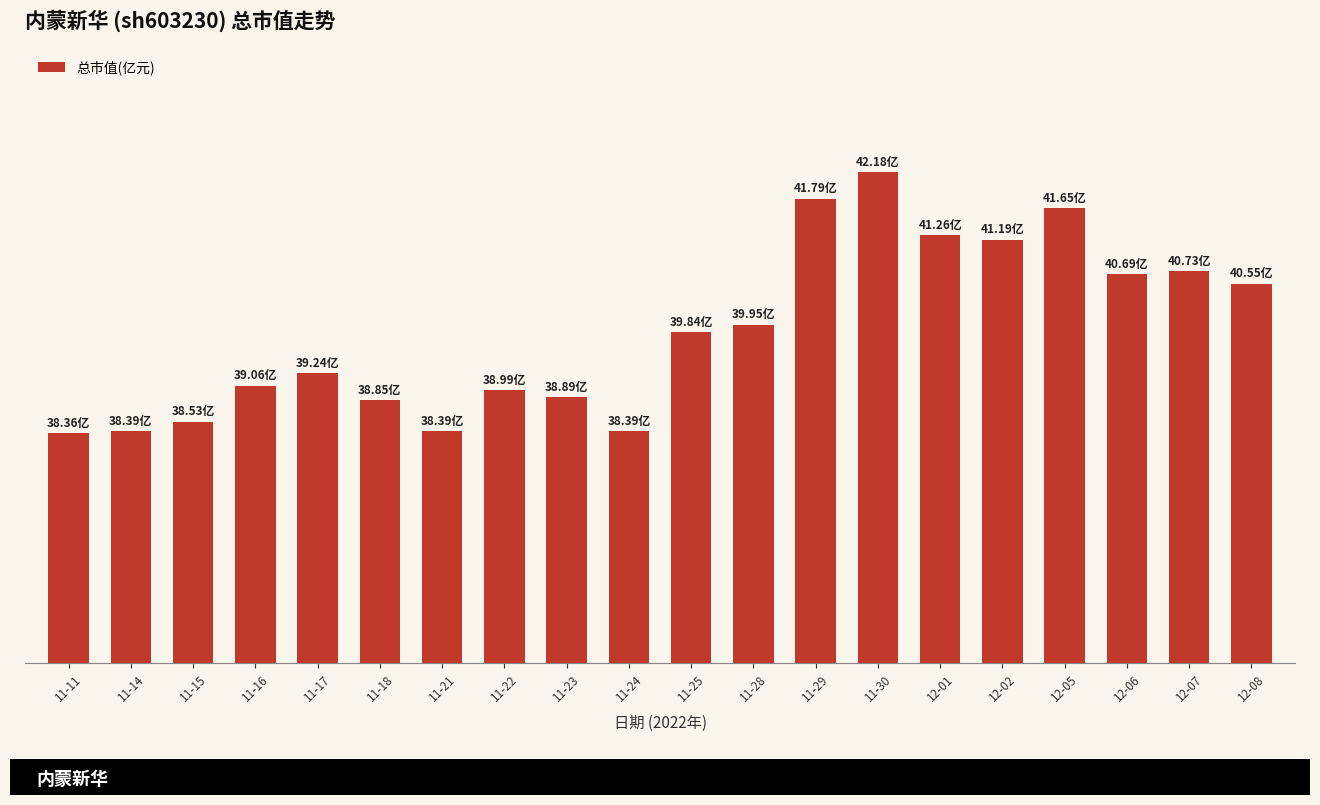

What is the label of the 6th bar from the right?

12-01